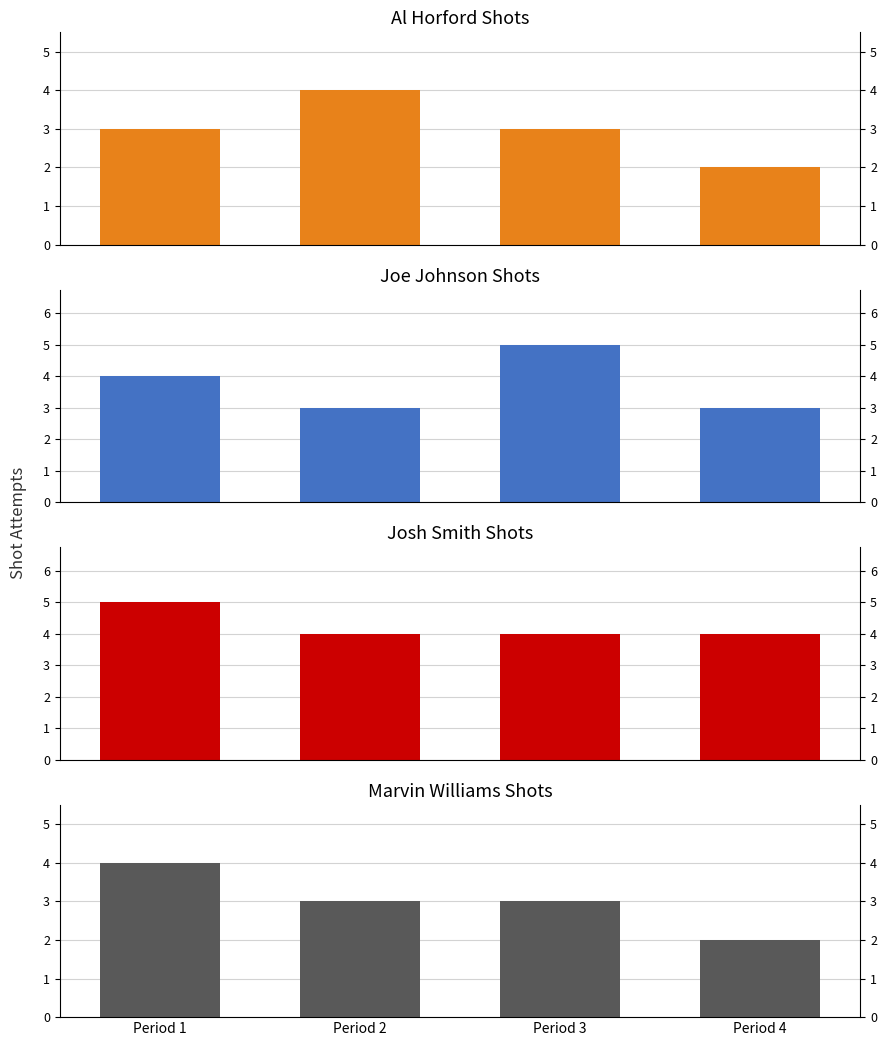

Between Period 3 and Period 1, which is larger?

Period 3